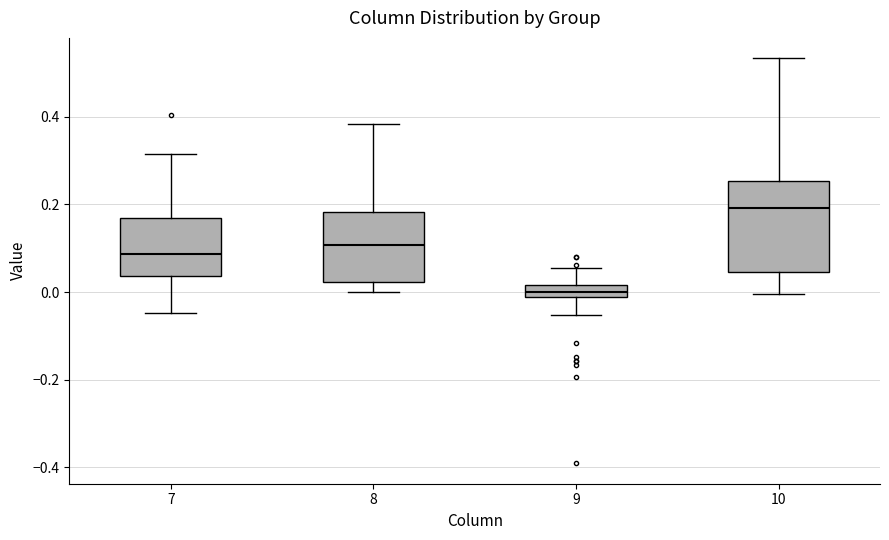

Which box's median line is the highest?

10